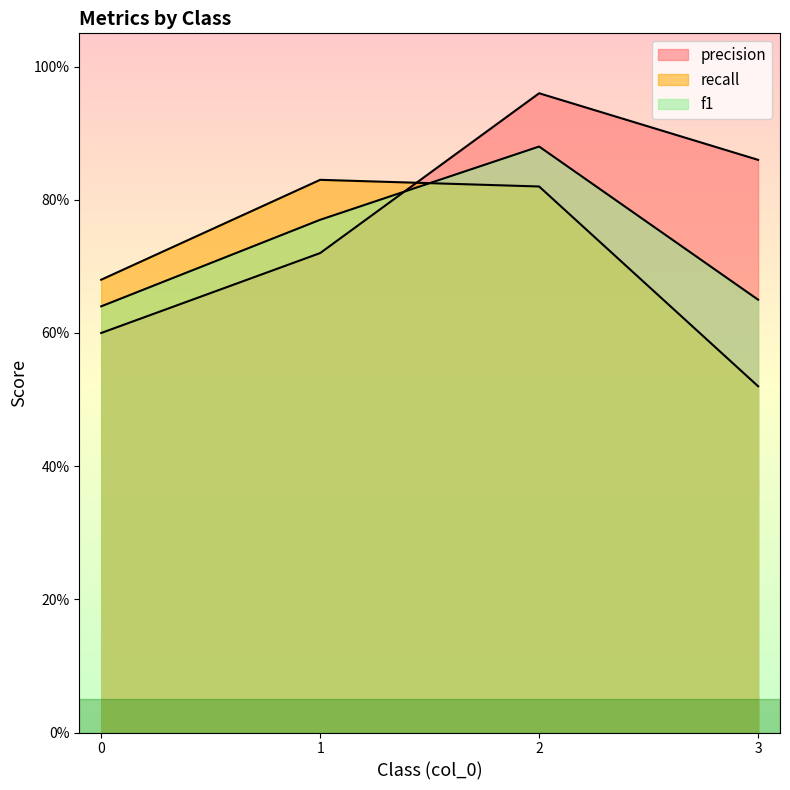

How many lines are shown in the chart?

3